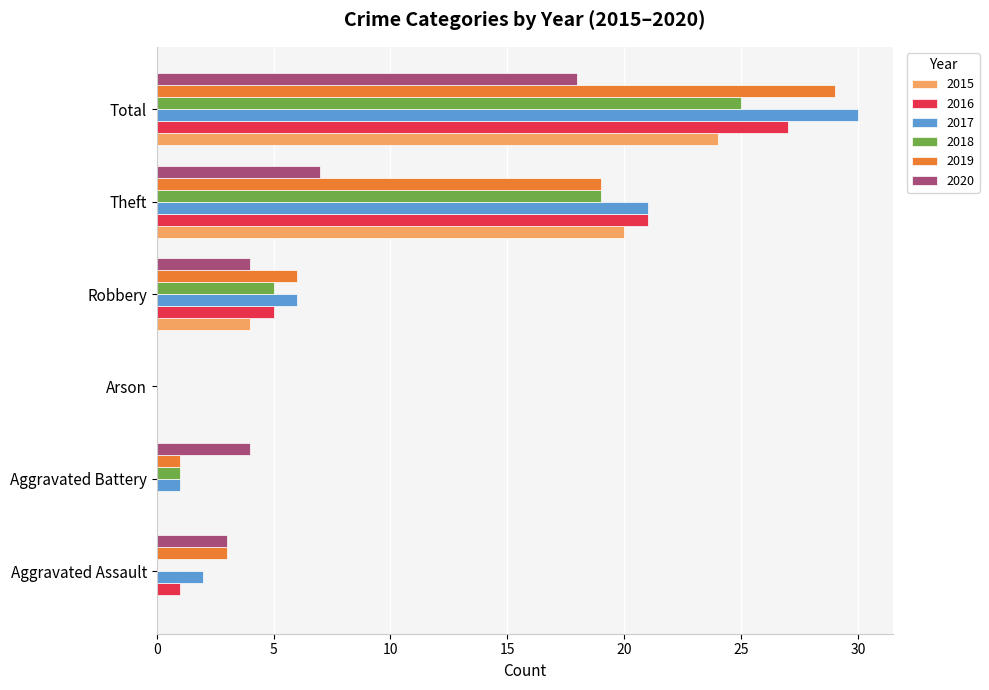

What is the highest value of the 2020 series?

18